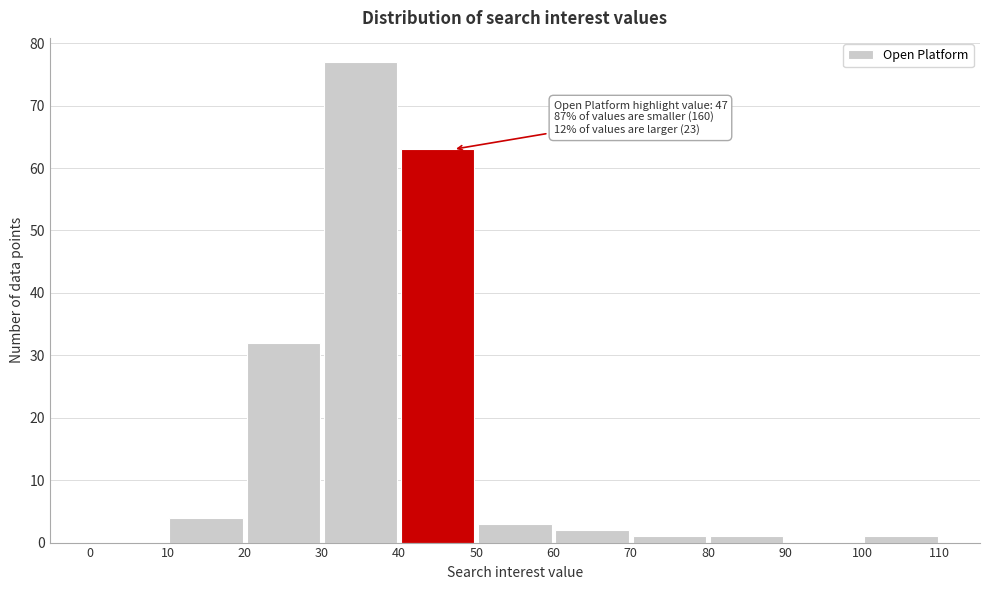

Which range on the x-axis has the tallest bar?

30 to 40